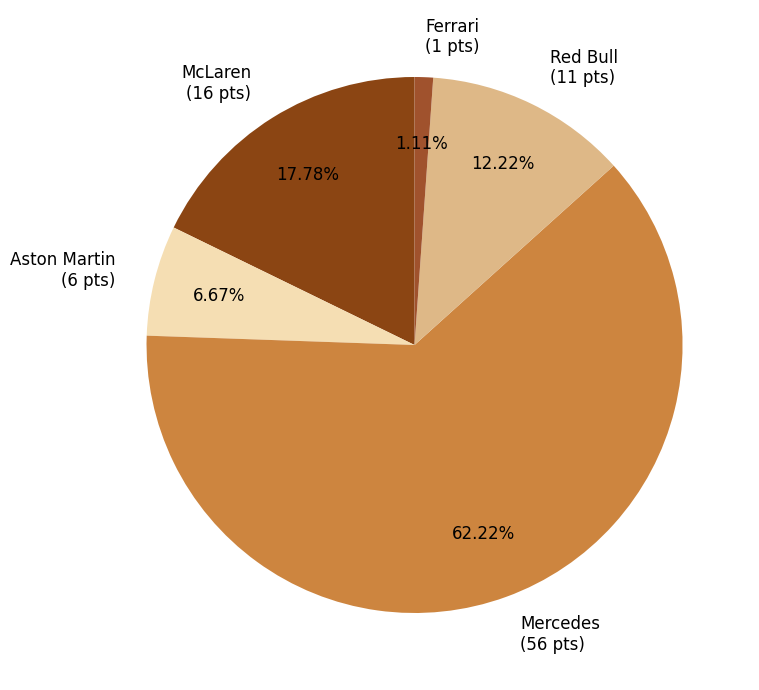

Approximately how many times larger is the value at McLaren (16 pts) compared to Ferrari (1 pts)?

16.0